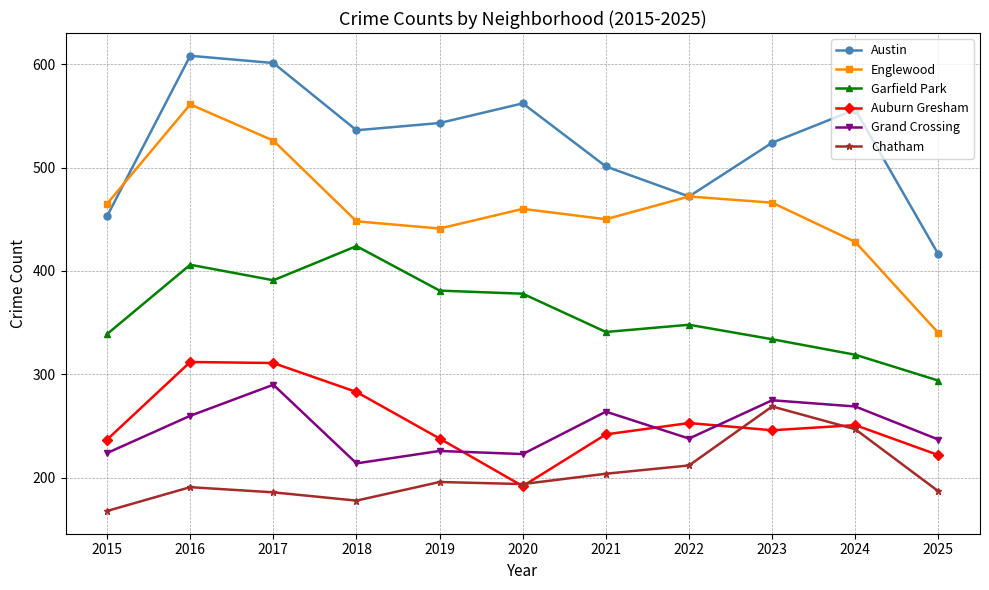

The Austin series shows 556 at 2024. True or false?

True